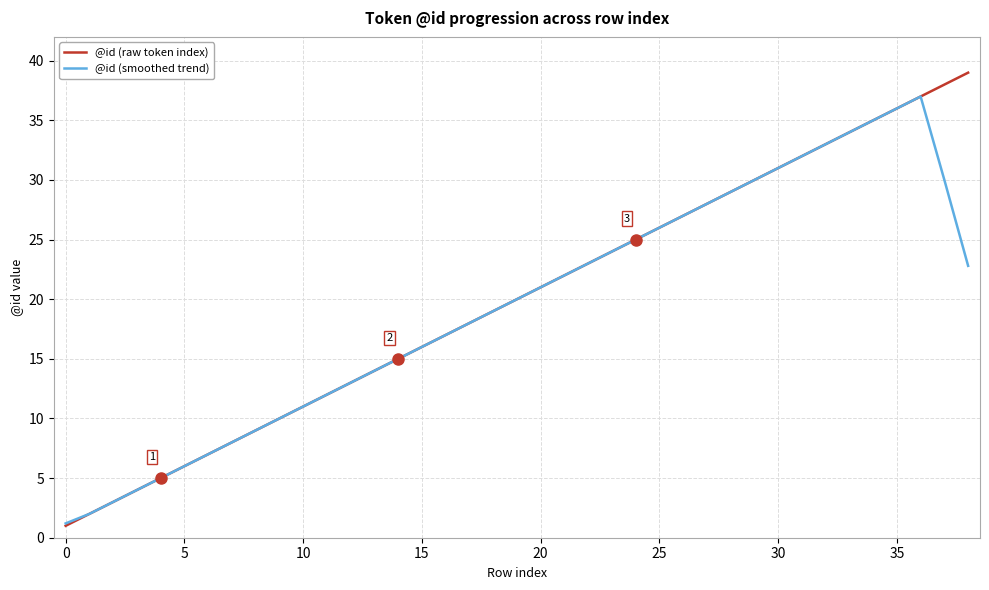

Reading right to left, extract all data points from this chart.

@id (raw token index): 39.0	38.0	37.0	36.0	35.0	34.0	33.0	32.0	31.0	30.0	29.0	28.0	27.0	26.0	25.0	24.0	23.0	22.0	21.0	20.0	19.0	18.0	17.0	16.0	15.0	14.0	13.0	12.0	11.0	10.0	9.0	8.0	7.0	6.0	5.0	4.0	3.0	2.0	1.0
@id (smoothed trend): 22.8	30.0	37.0	36.0	35.0	34.0	33.0	32.0	31.0	30.0	29.0	28.0	27.0	26.0	25.0	24.0	23.0	22.0	21.0	20.0	19.0	18.0	17.0	16.0	15.0	14.0	13.0	12.0	11.0	10.0	9.0	8.0	7.0	6.0	5.0	4.0	3.0	2.0	1.2